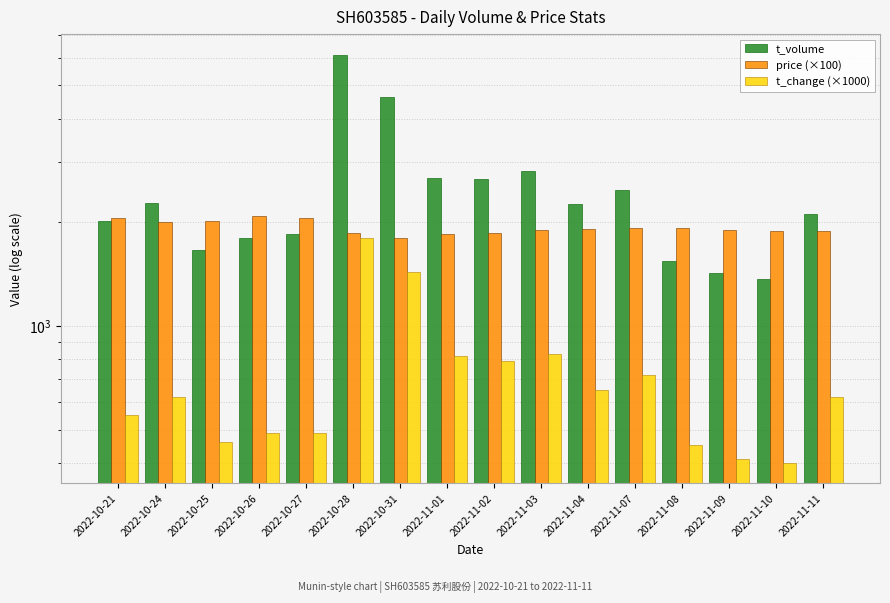

At how many categories does at least one series exceed 5476?

1